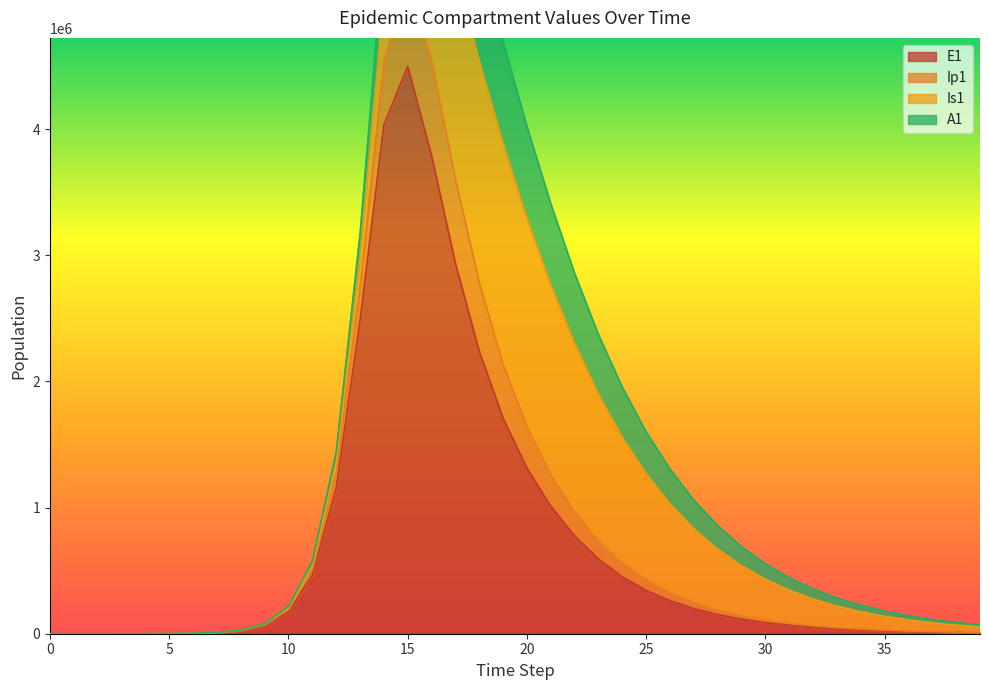

What is the difference between the E1 values at 22 and 8?

751883.5